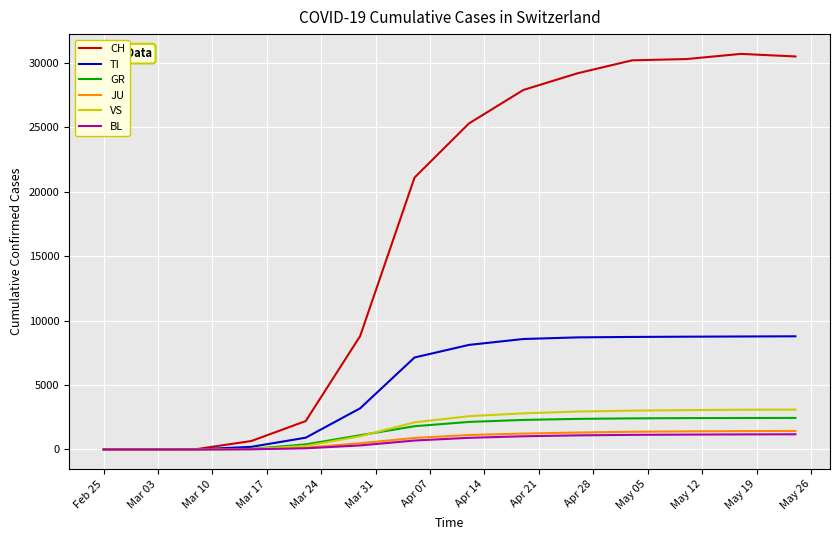

Does the chart have visible grid lines?

Yes